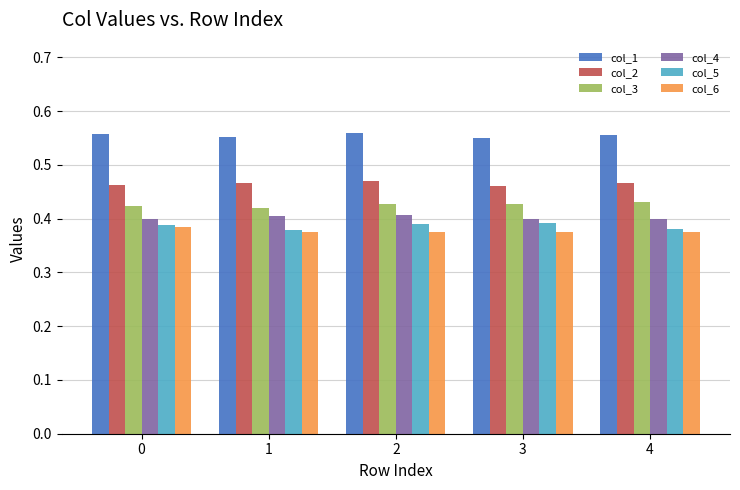

The value of col_3 at 1 is 0.4. True or false?

True